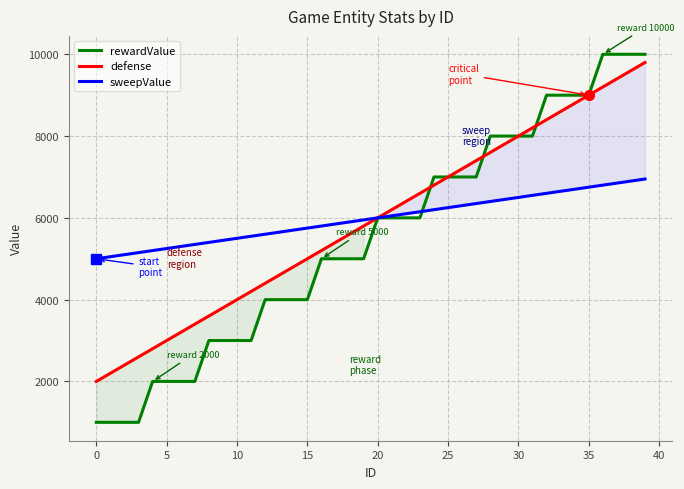

What is the difference between the maximum and minimum values in the rewardValue series?

9000